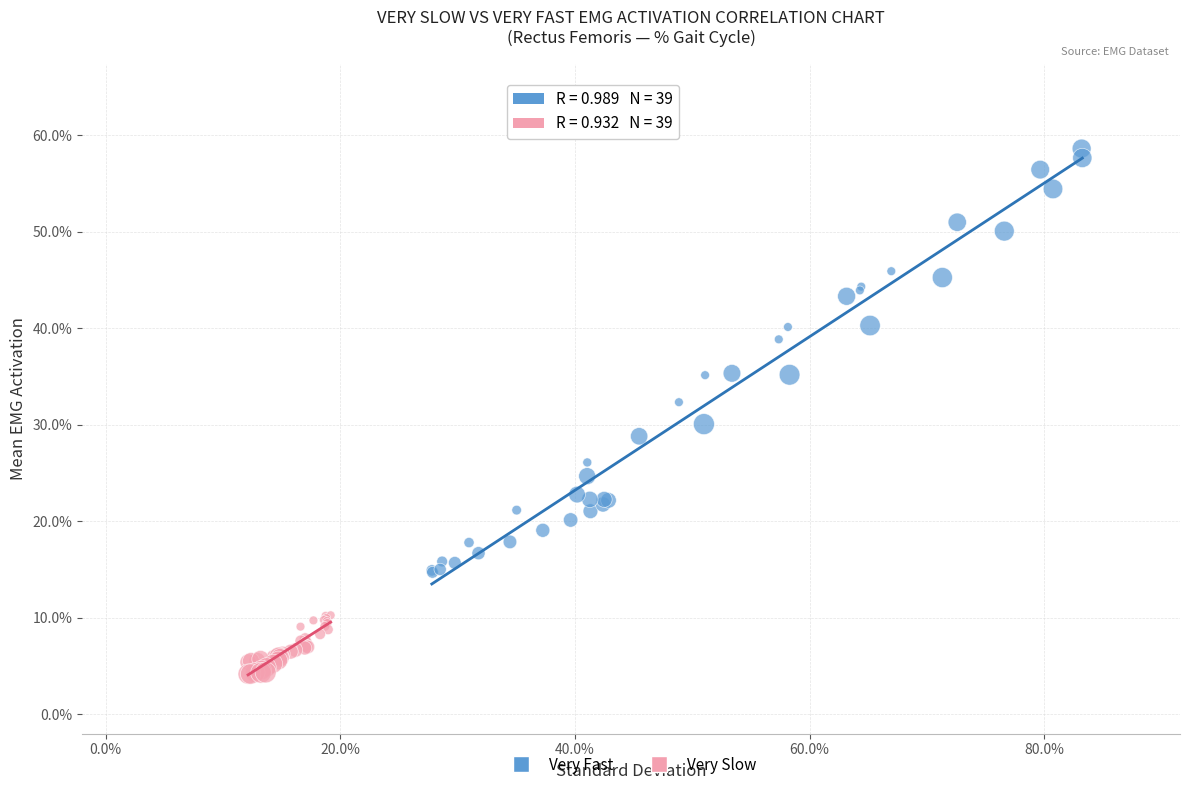

What are all the series names shown in the legend?

Very Fast, Very Slow